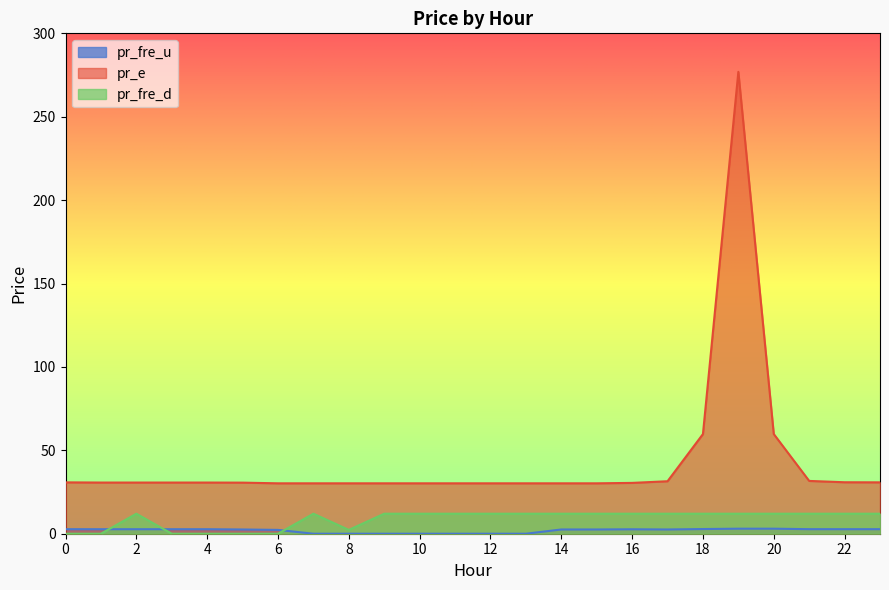

How many data points does each series have?

24